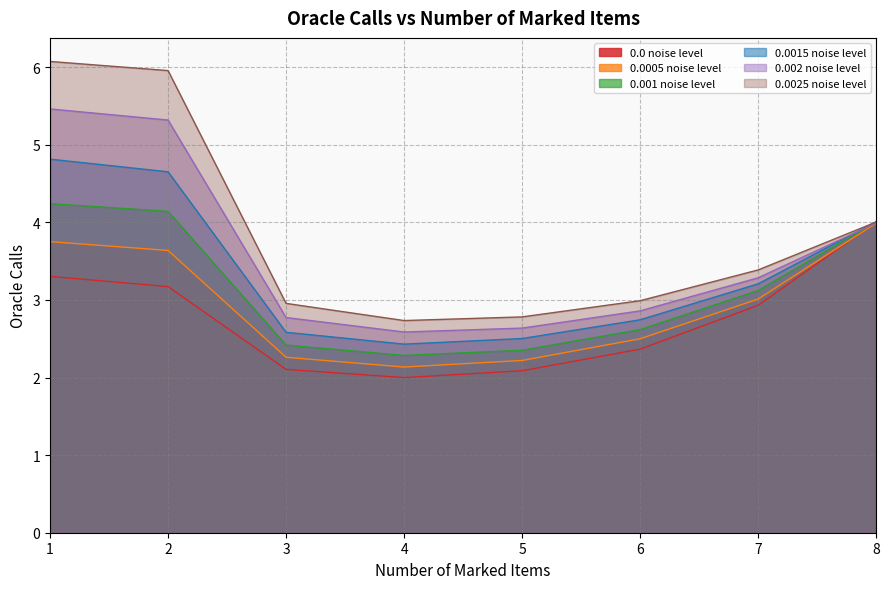

Where is the first local minimum for 0.001 noise level?

4